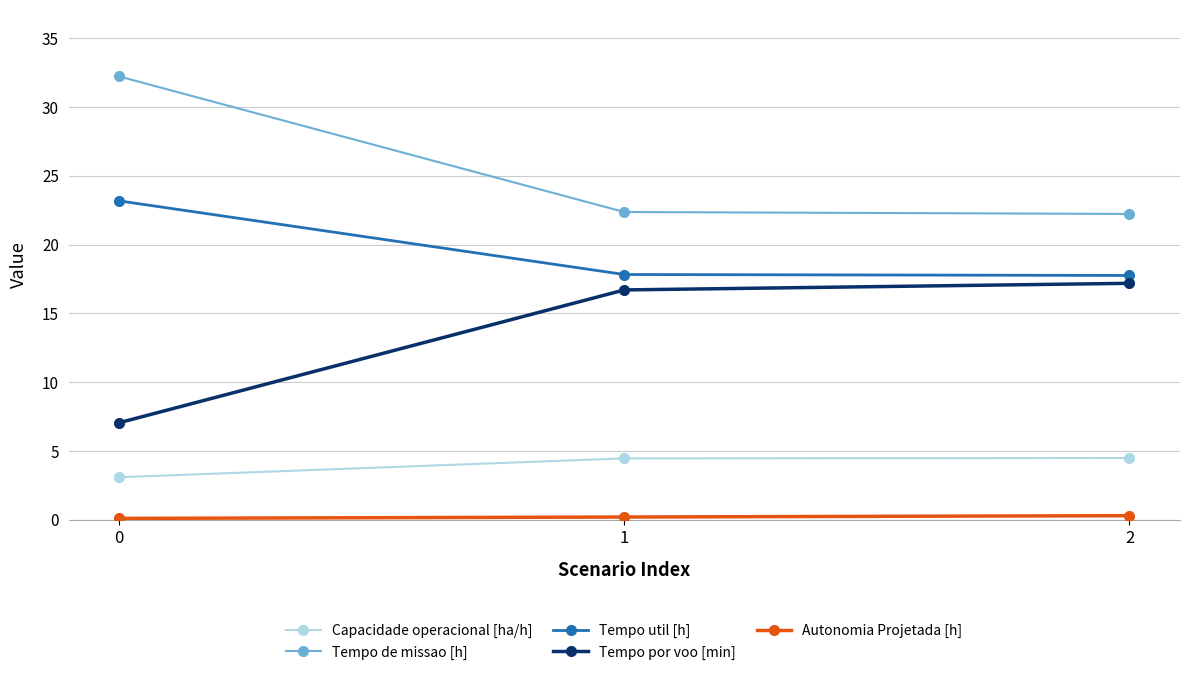

What is the average value of the Capacidade operacional [ha/h] series?

4.0